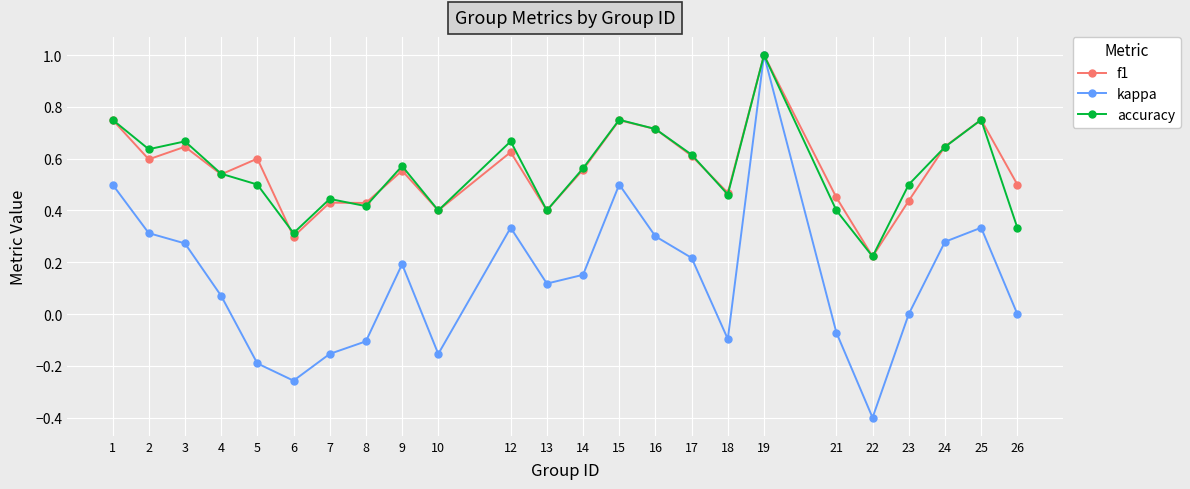

True or false: kappa has more than 1 points higher than both neighbors.

True